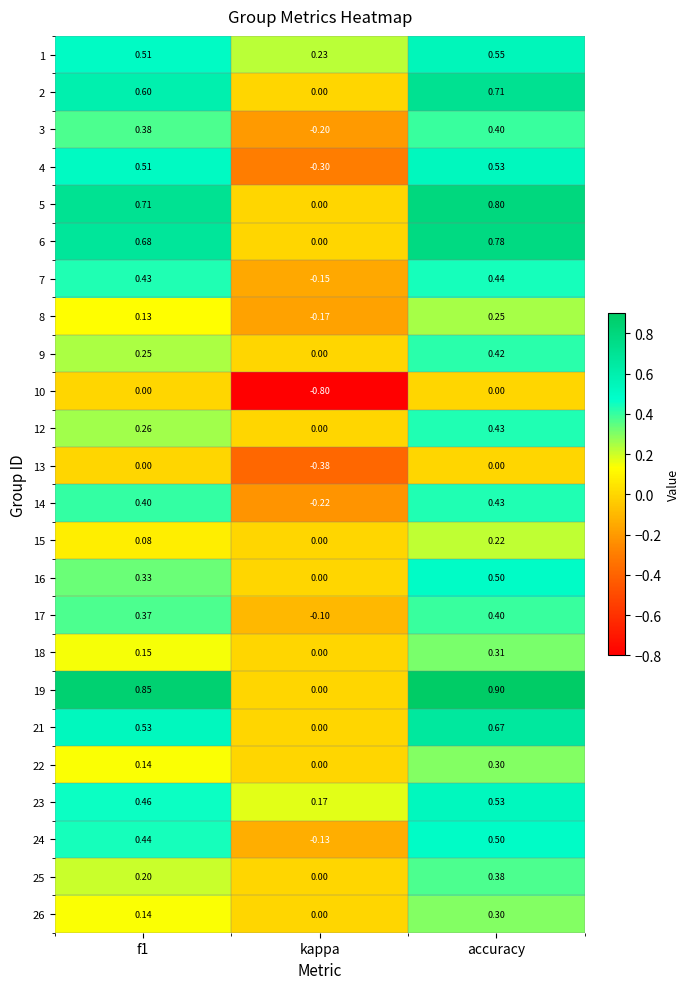

Where is 16 nearest to the value 0?

kappa